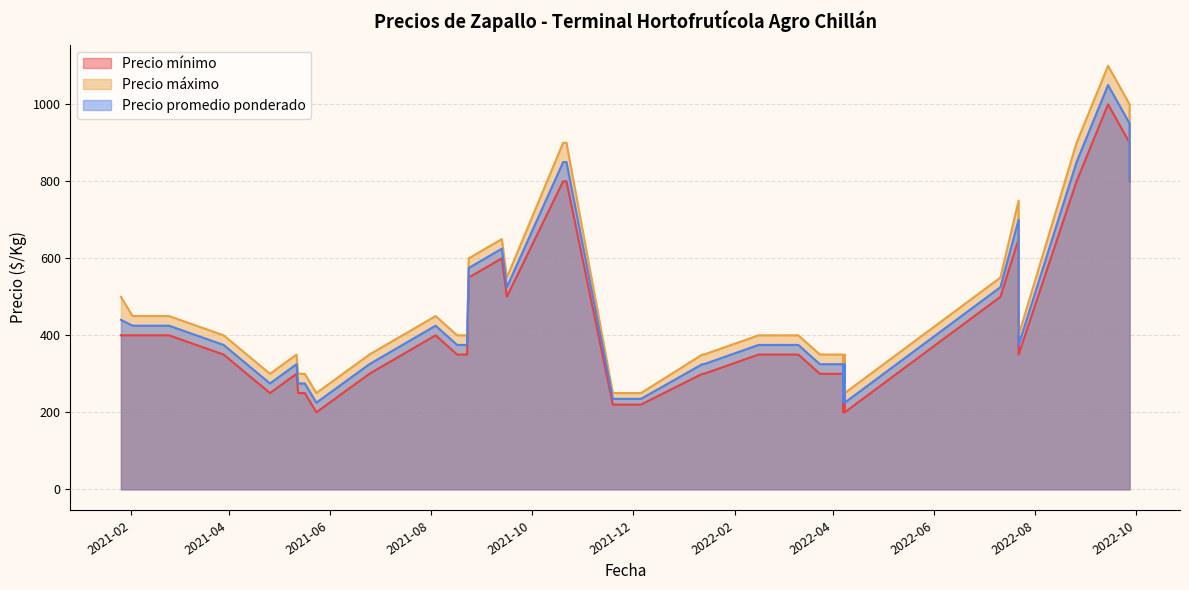

True or false: Precio máximo and Precio mínimo cross at least once.

False